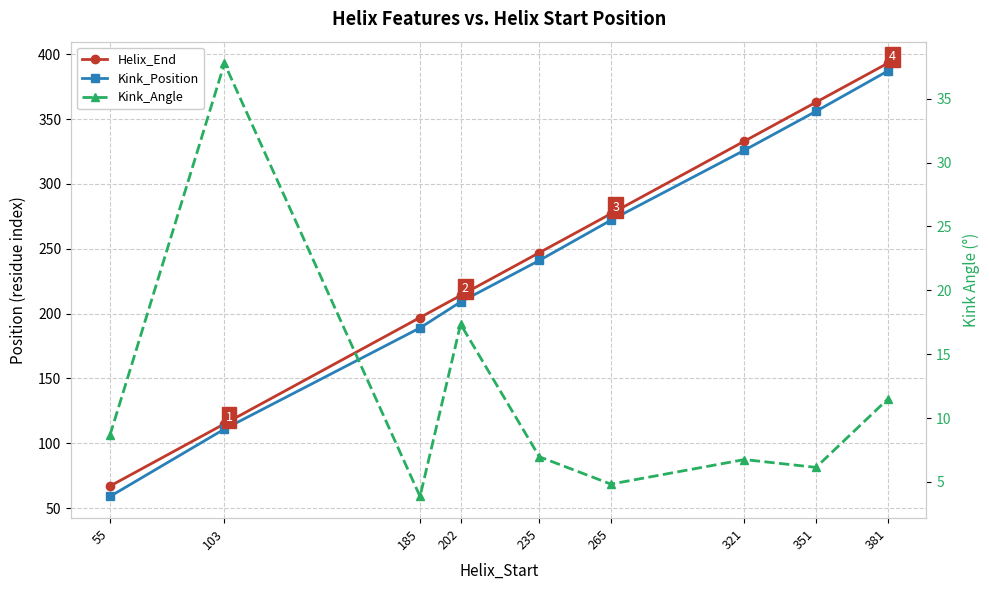

At which label is Helix_End closest to 230?

202